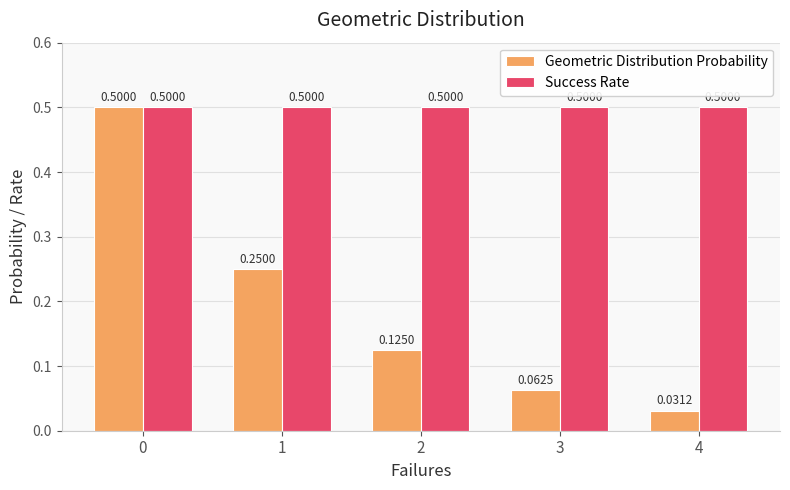

Which series has the largest total across all categories?

Success Rate